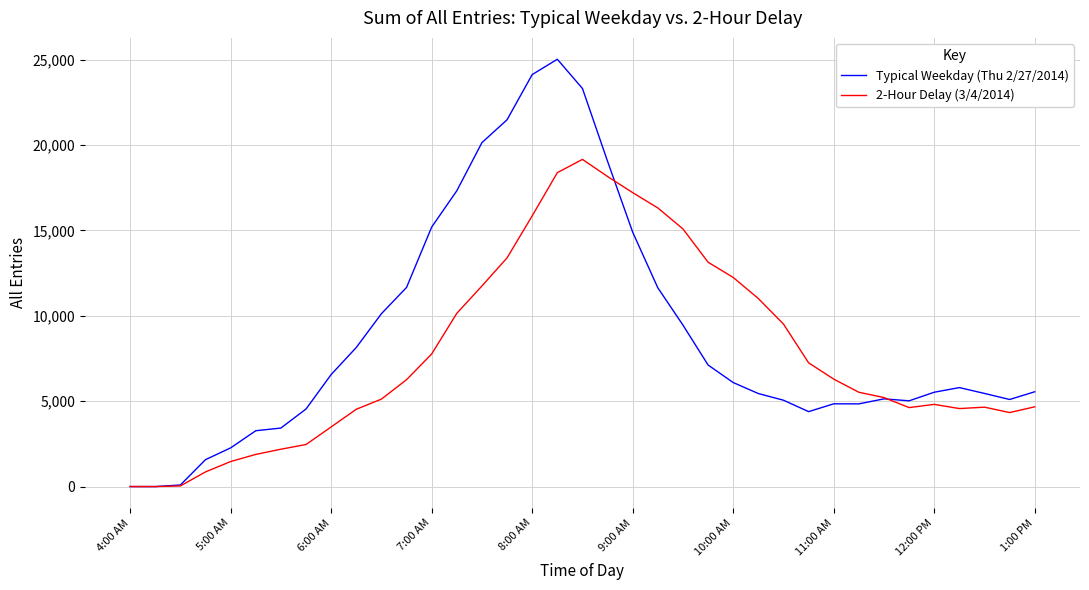

List the series in order of their peak value, highest first.

Typical Weekday (Thu 2/27/2014), 2-Hour Delay (3/4/2014)